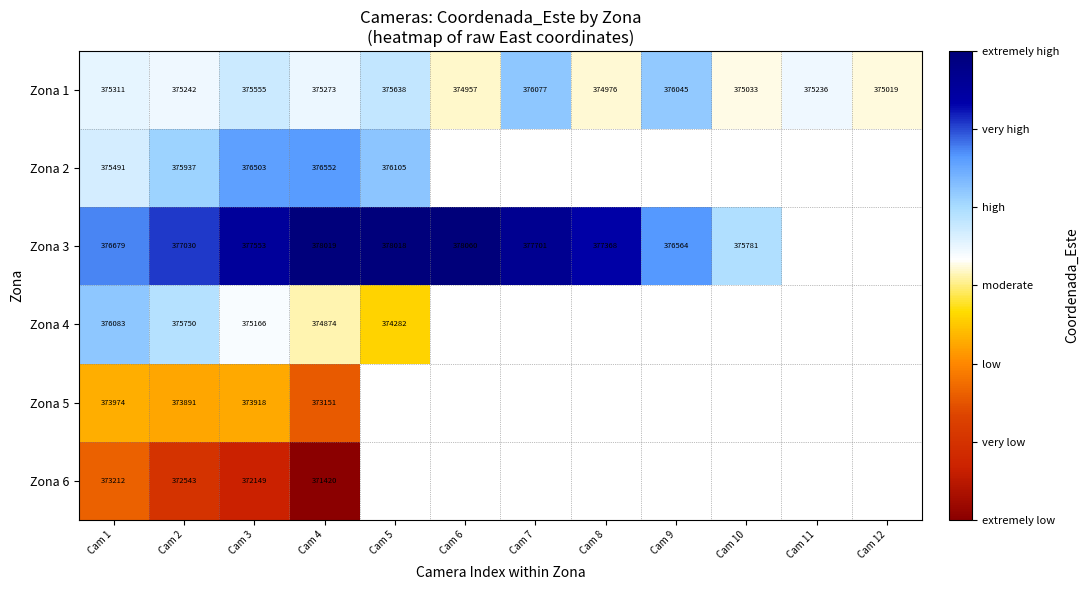

What is the approximate value of Zona 1 at Cam 7, to the nearest 50?

376100